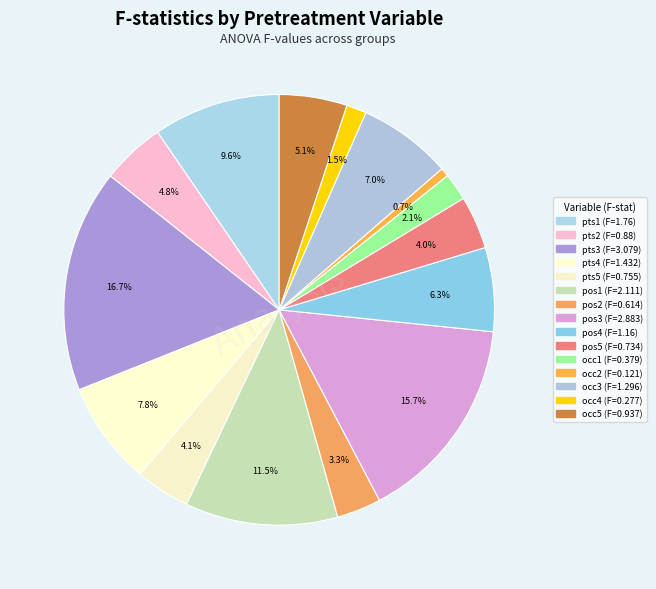

Count the number of slices in the pie.

15